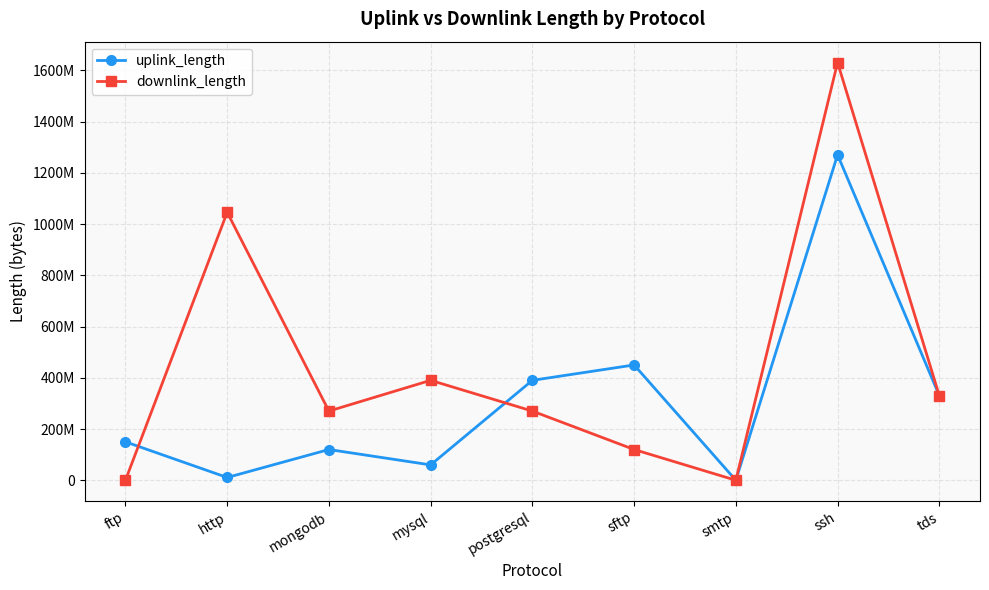

What is the label of the 3rd point from the left?

mongodb